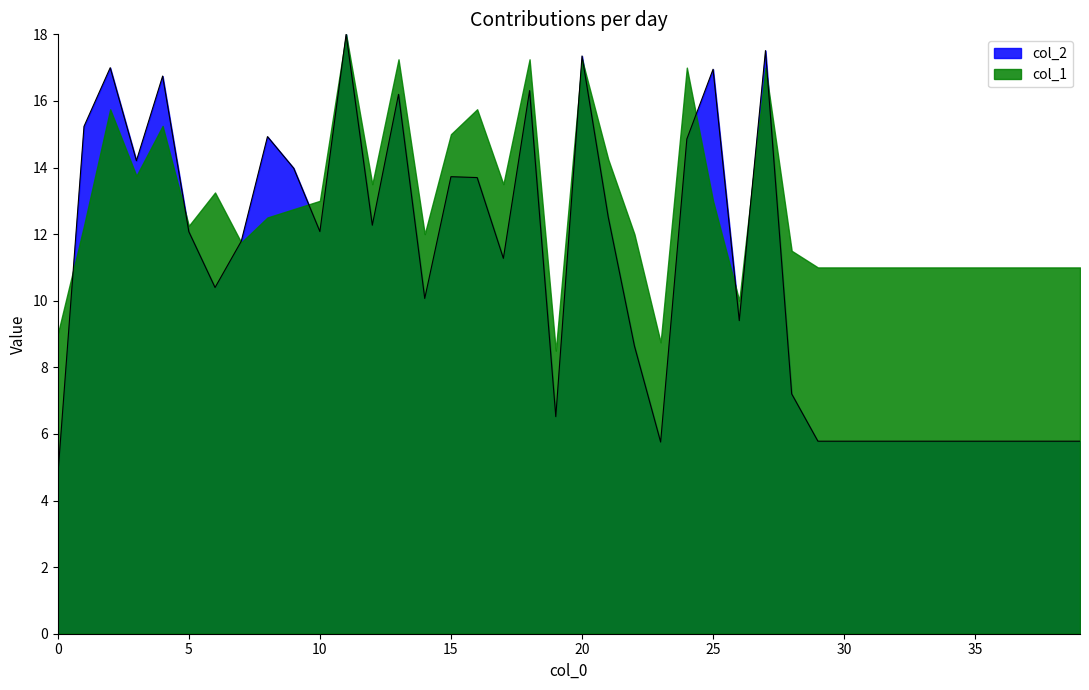

What is the sum of the values at 32 and 3?

20.0